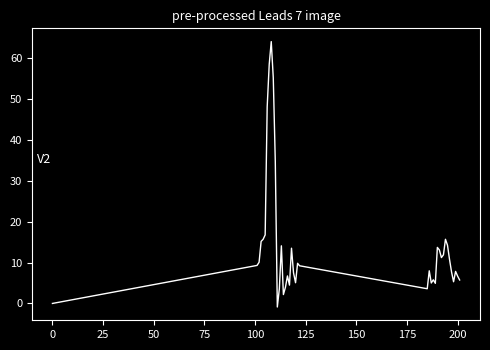

What is the greatest value displayed?

64.1